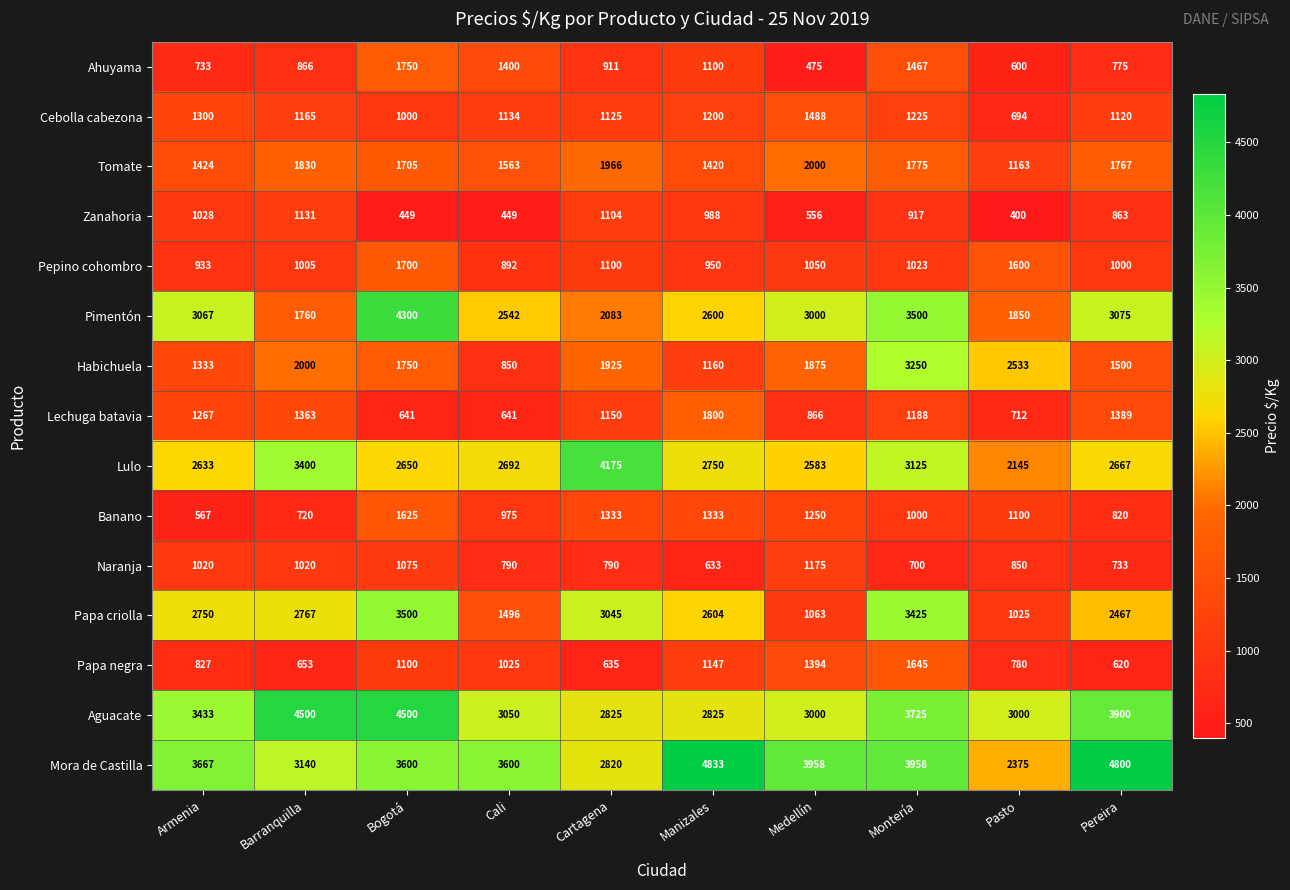

At how many categories does at least one series exceed 2815?

10